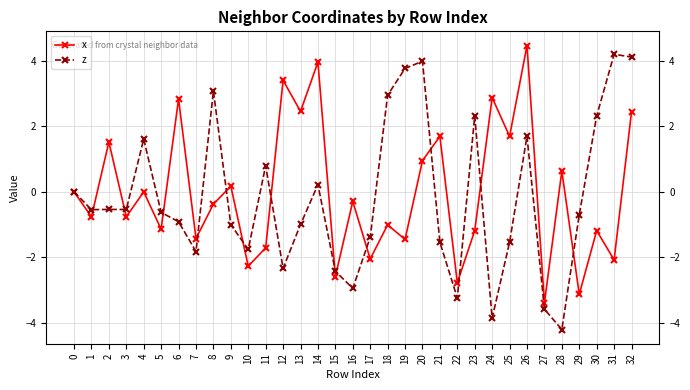

What value does the x series have at 13?

2.5